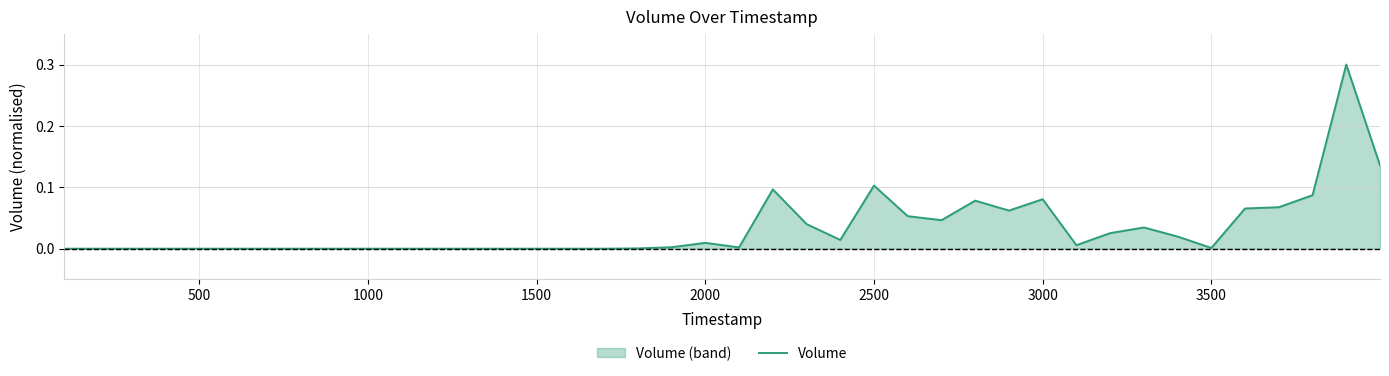

What is the difference between the maximum and minimum values?

0.3